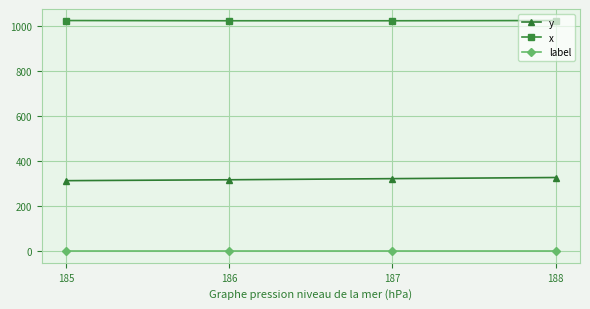

How many series are shown in this chart?

3